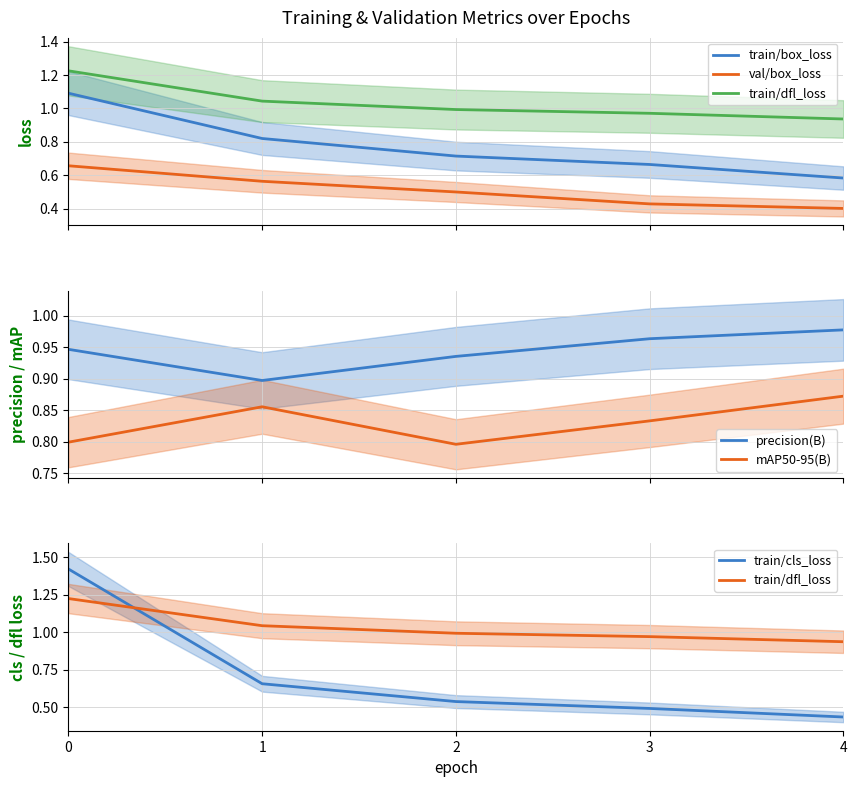

Is the value of mAP50-95(B) at 1 greater than the value of train/cls_loss at 0?

No